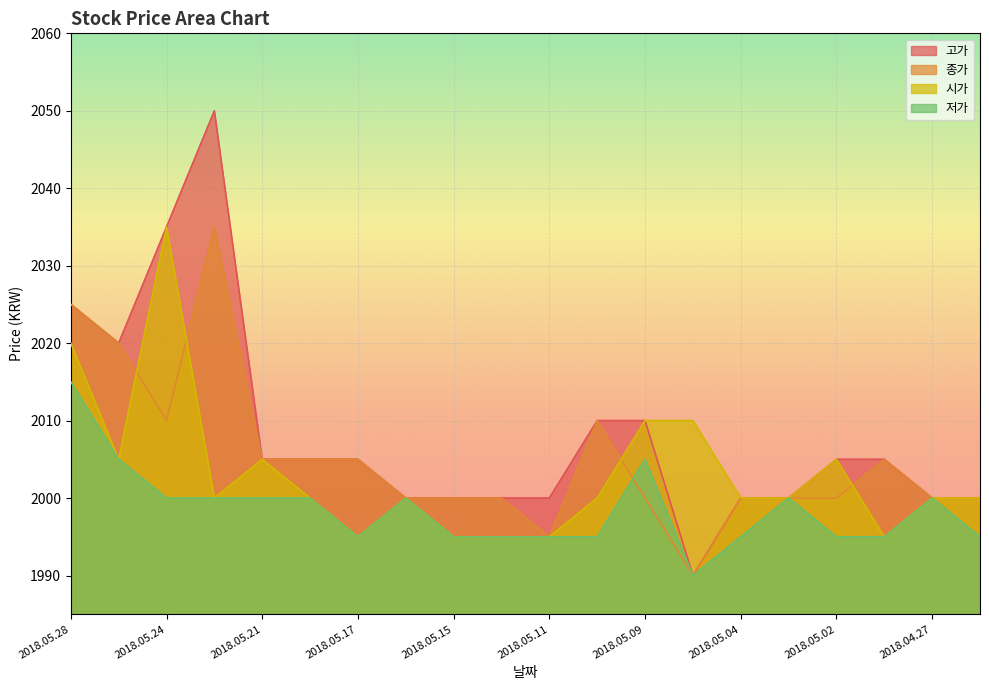

What is the label of the 18th point from the right?

2018.05.24